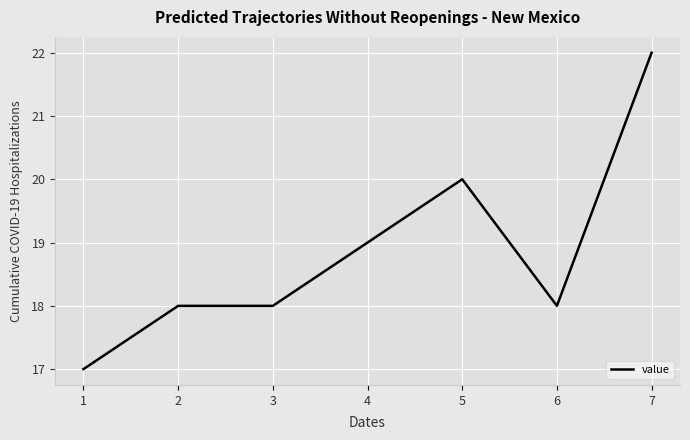

What is the smallest value displayed?

17